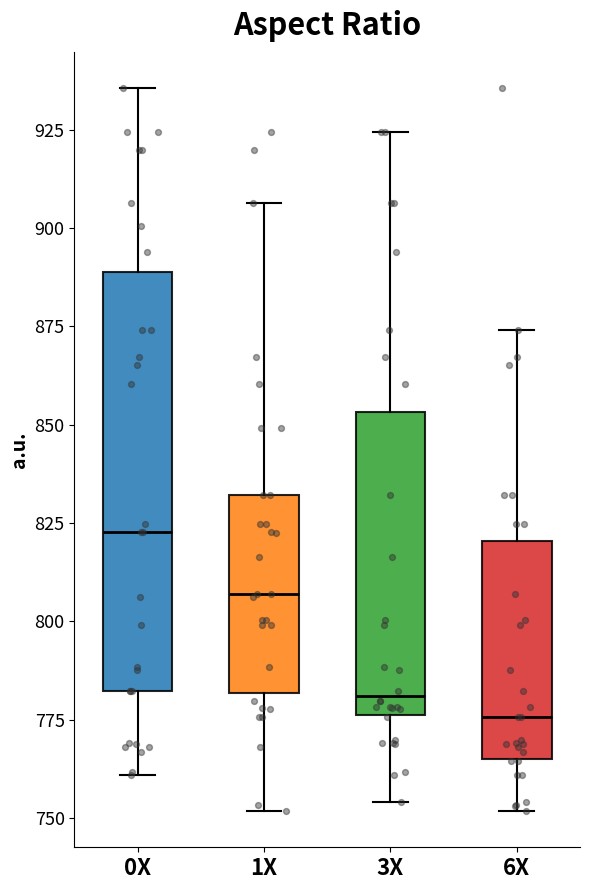

Reading left to right, read every box against the y-axis: the position of its median line, the range the box covers, and the ends of its whiskers. The values are not printed on the chart, so give them approximately, as read against the axis.

0X: median 825, box 780 to 890, whiskers 760 to 935
1X: median 805, box 780 to 830, whiskers 750 to 905
3X: median 780, box 775 to 855, whiskers 755 to 925
6X: median 775, box 765 to 820, whiskers 750 to 875